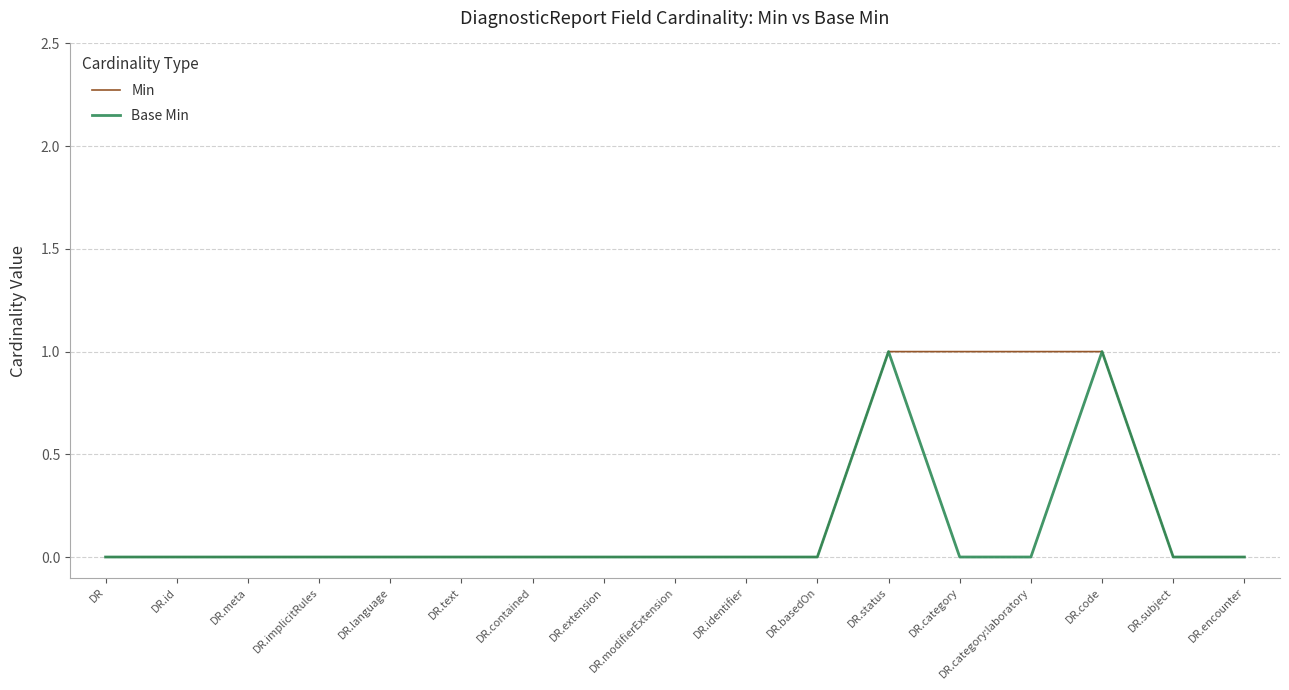

Reading left to right, extract all data points from this chart.

Min: DR=0	DR.id=0	DR.meta=0	DR.implicitRules=0	DR.language=0	DR.text=0	DR.contained=0	DR.extension=0	DR.modifierExtension=0	DR.identifier=0	DR.basedOn=0	DR.status=1	DR.category=1	DR.category:laboratory=1	DR.code=1	DR.subject=0	DR.encounter=0
Base Min: DR=0	DR.id=0	DR.meta=0	DR.implicitRules=0	DR.language=0	DR.text=0	DR.contained=0	DR.extension=0	DR.modifierExtension=0	DR.identifier=0	DR.basedOn=0	DR.status=1	DR.category=0	DR.category:laboratory=0	DR.code=1	DR.subject=0	DR.encounter=0